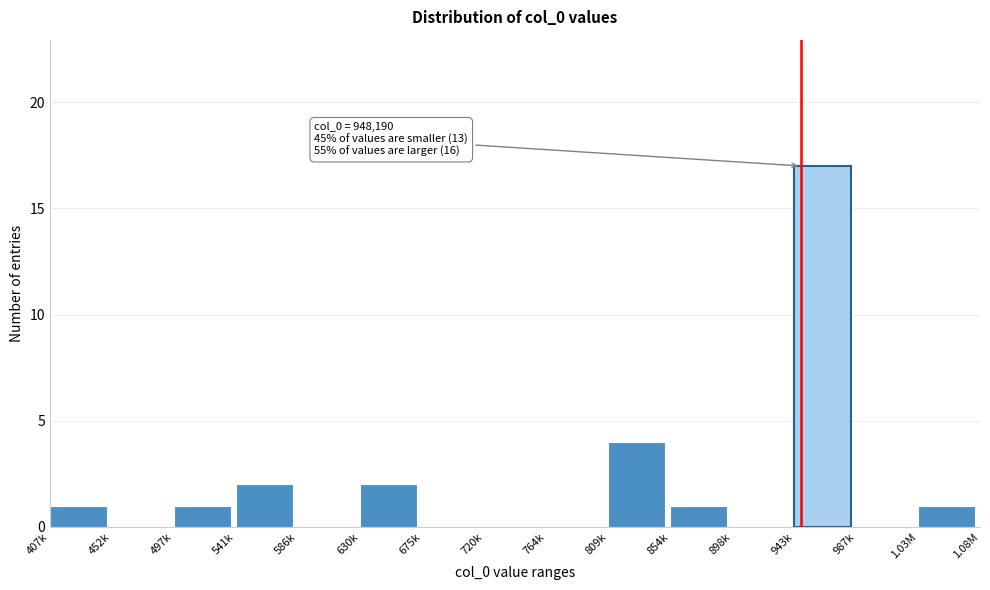

Reading left to right, transcribe all the data shown in this chart.

407k=1	452k=0	497k=1	541k=2	586k=0	630k=2	675k=0	720k=0	764k=0	809k=4	854k=1	898k=0	943k=17	987k=0	1.03M=1